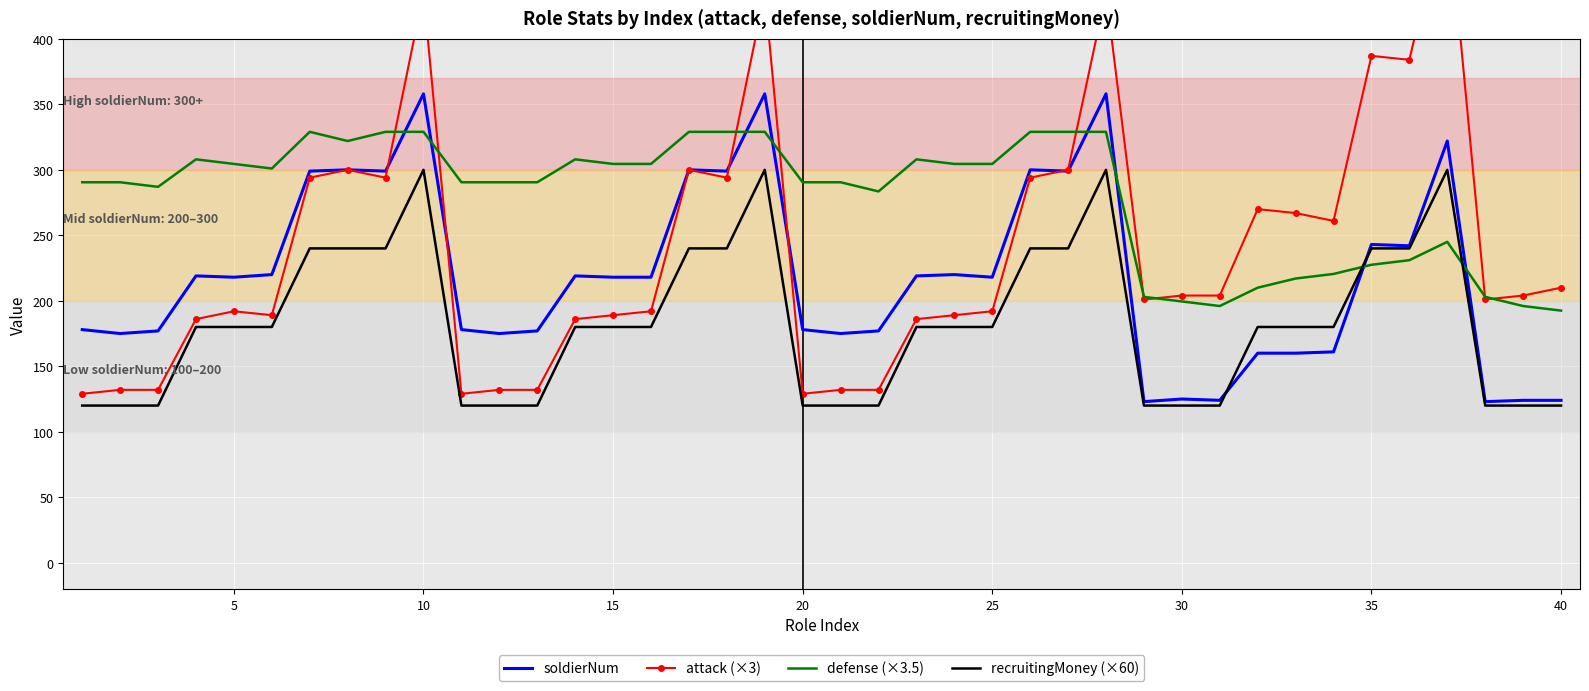

The value of soldierNum at 20 is 178.0. True or false?

True